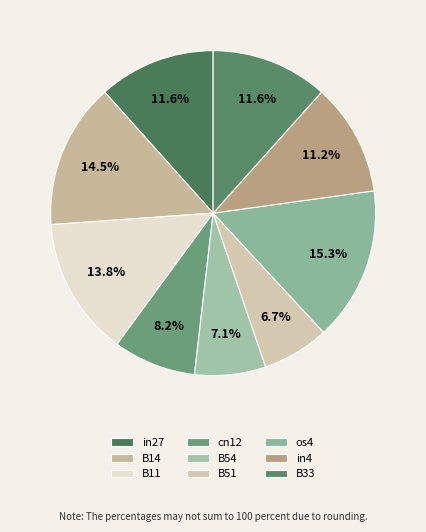

Which slice is the largest?

os4